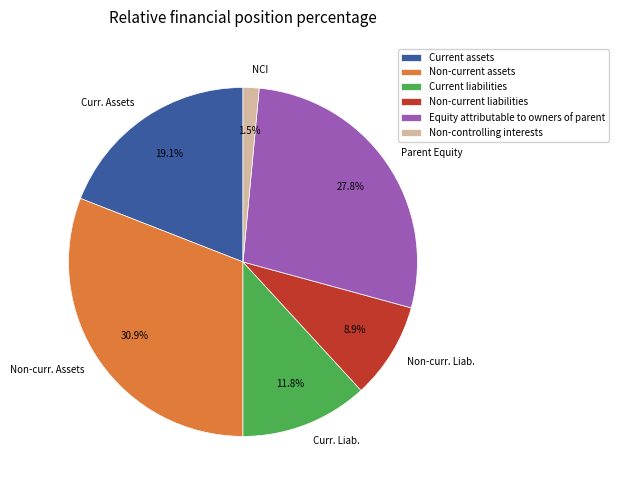

How many segments does this pie chart have?

6